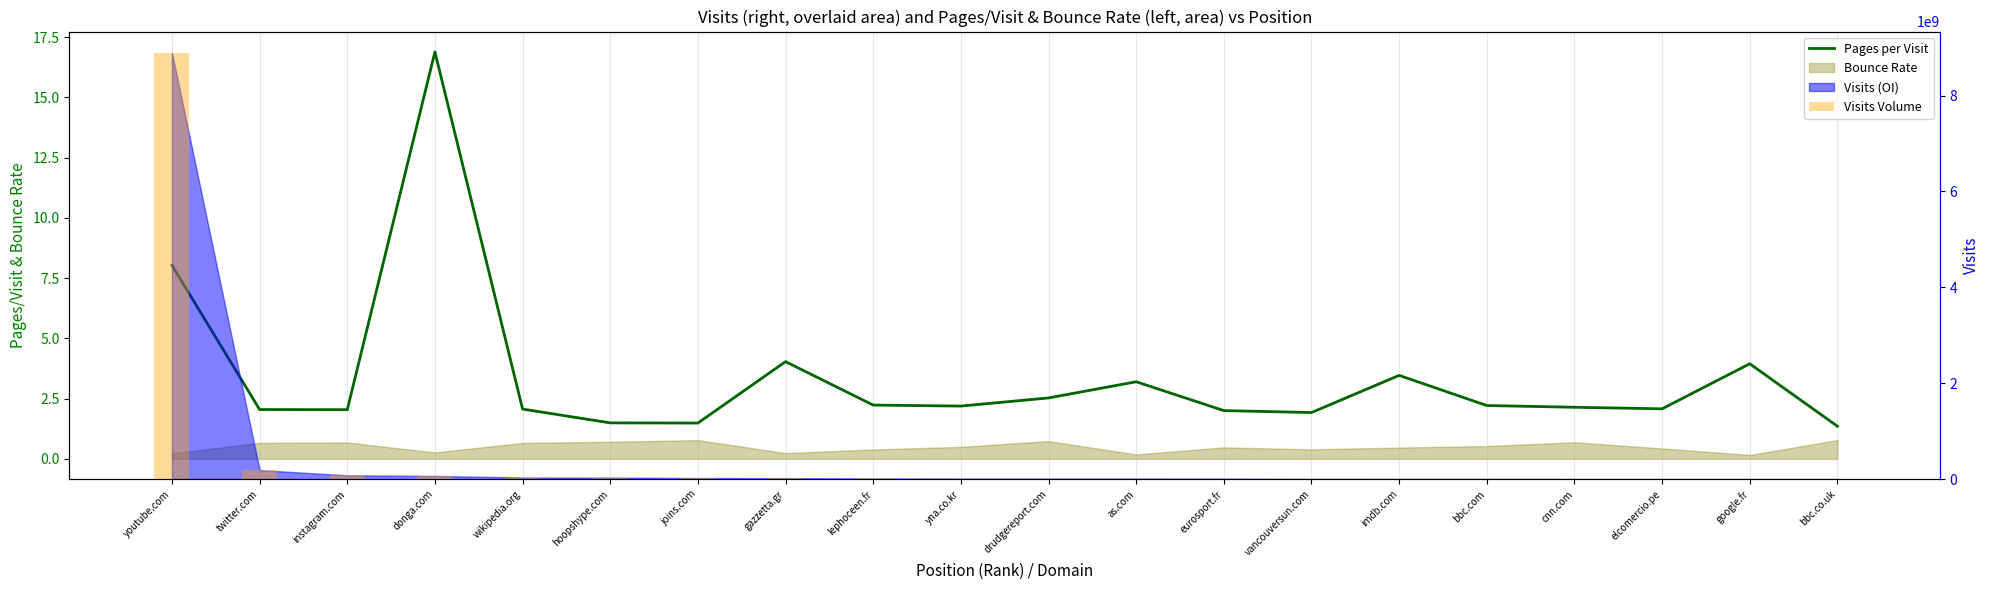

What is the label of the 14th bar from the right?

joins.com